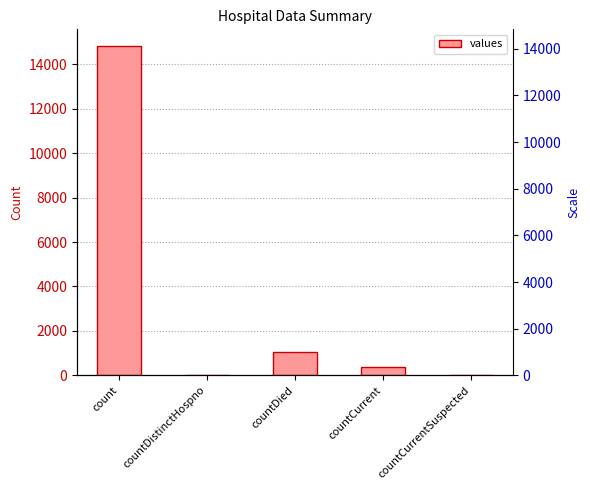

Reading left to right, what are all the values shown in this chart?

14832	0	1054	383	0